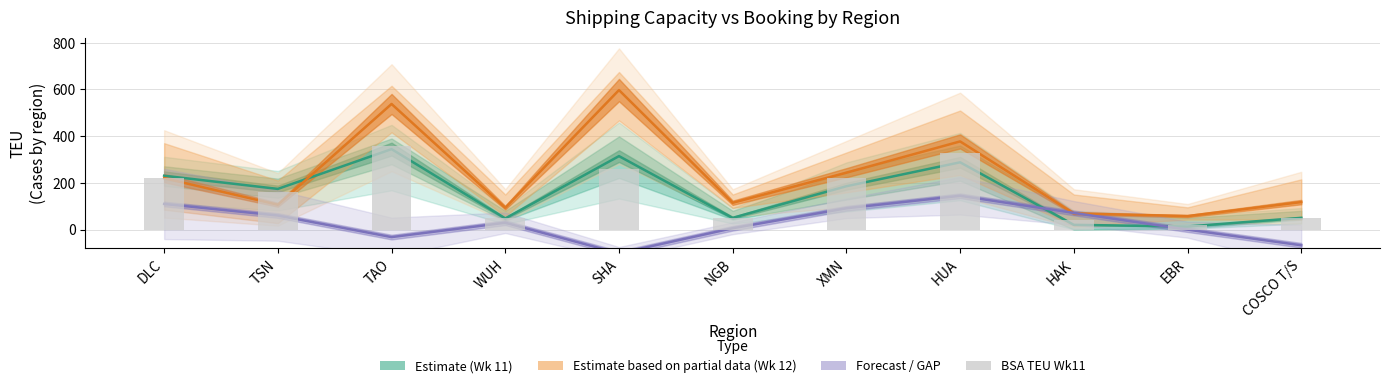

Between HAK and EBR, which series saw the biggest shift?

GAP / Forecast